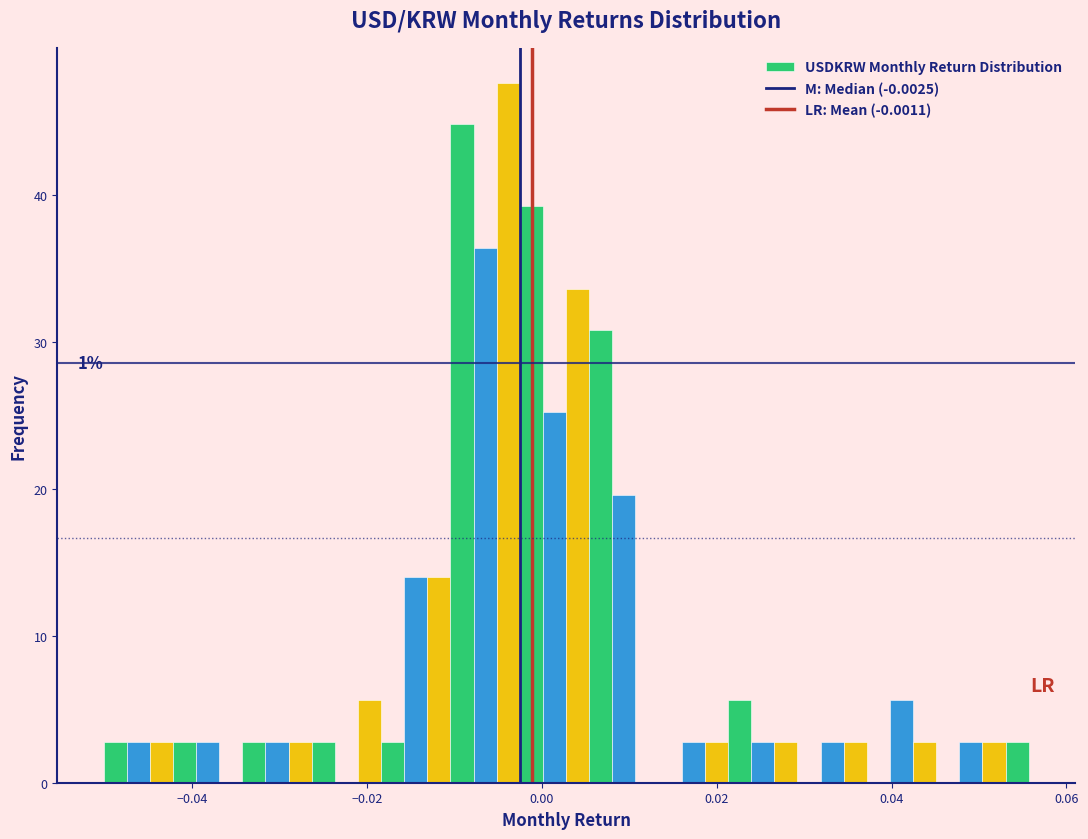

Around what value on the x-axis is the tallest bar? Give the approximate position of its centre, as read against the axis.

-0.004